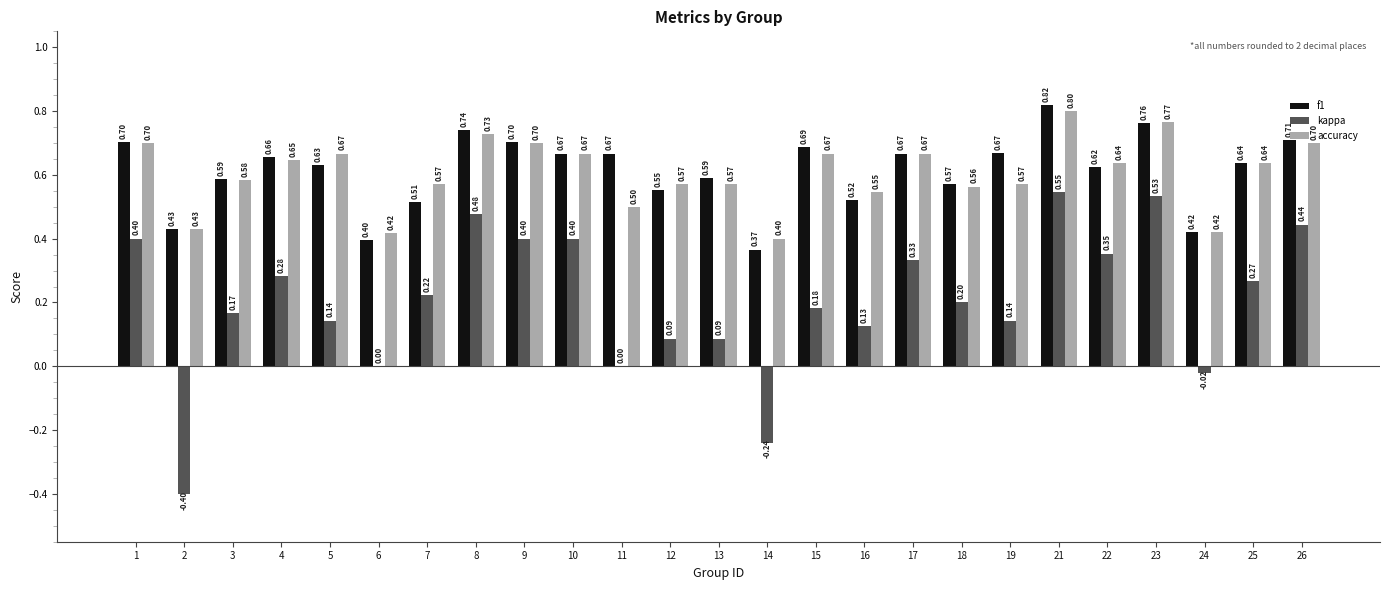

Is the value of kappa at 2 greater than the value of accuracy at 23?

No